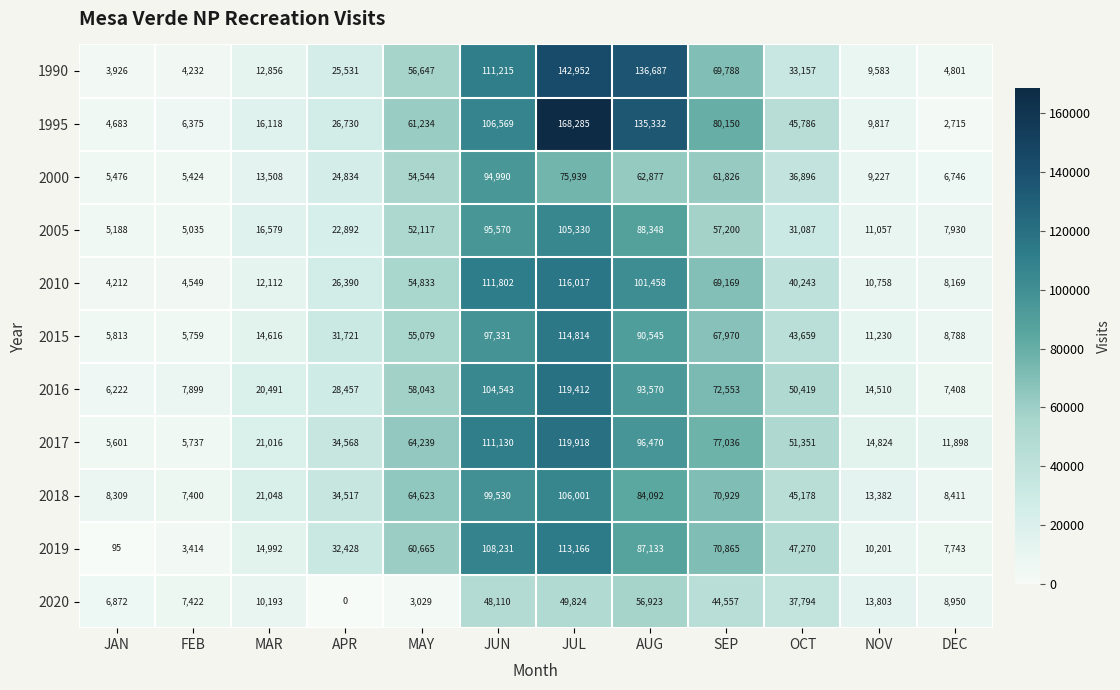

What is the difference between the maximum and minimum values in the 2000 series?

89566